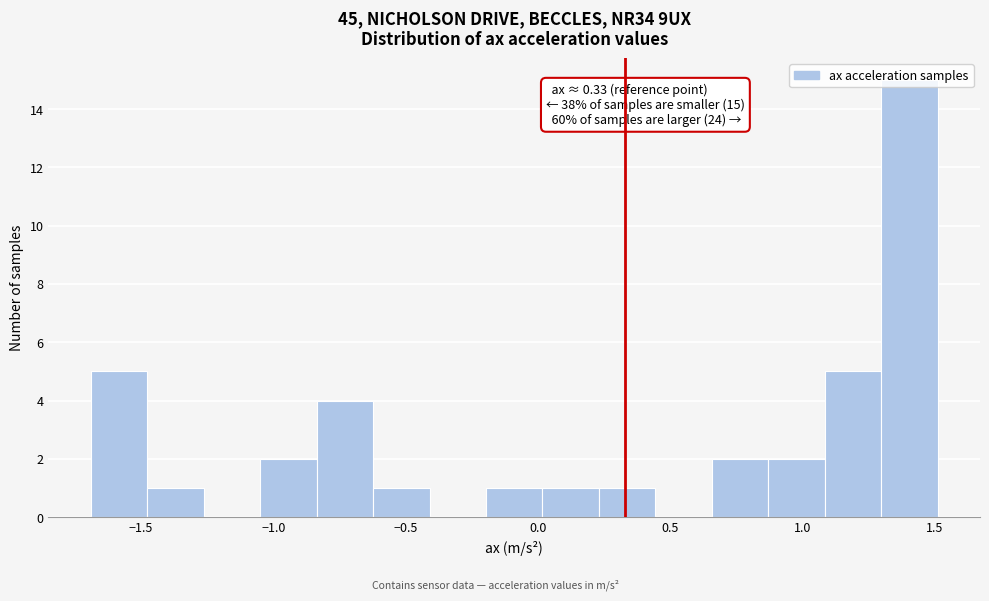

Which range on the x-axis has the tallest bar?

1.30 to 1.50